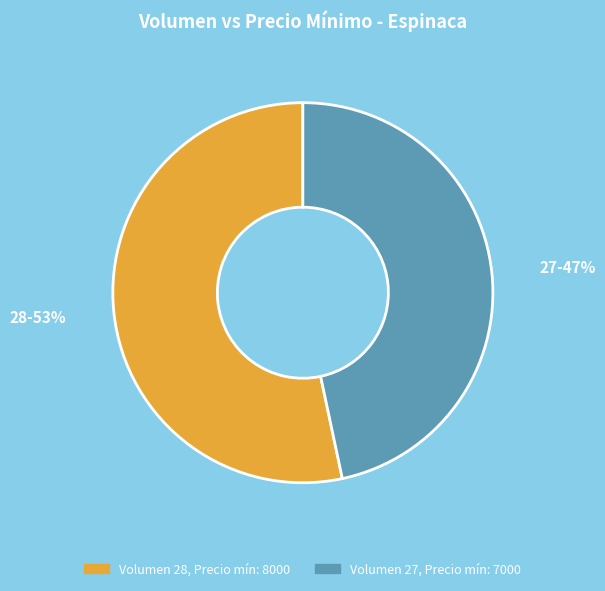

Is there a majority slice in this chart?

Yes